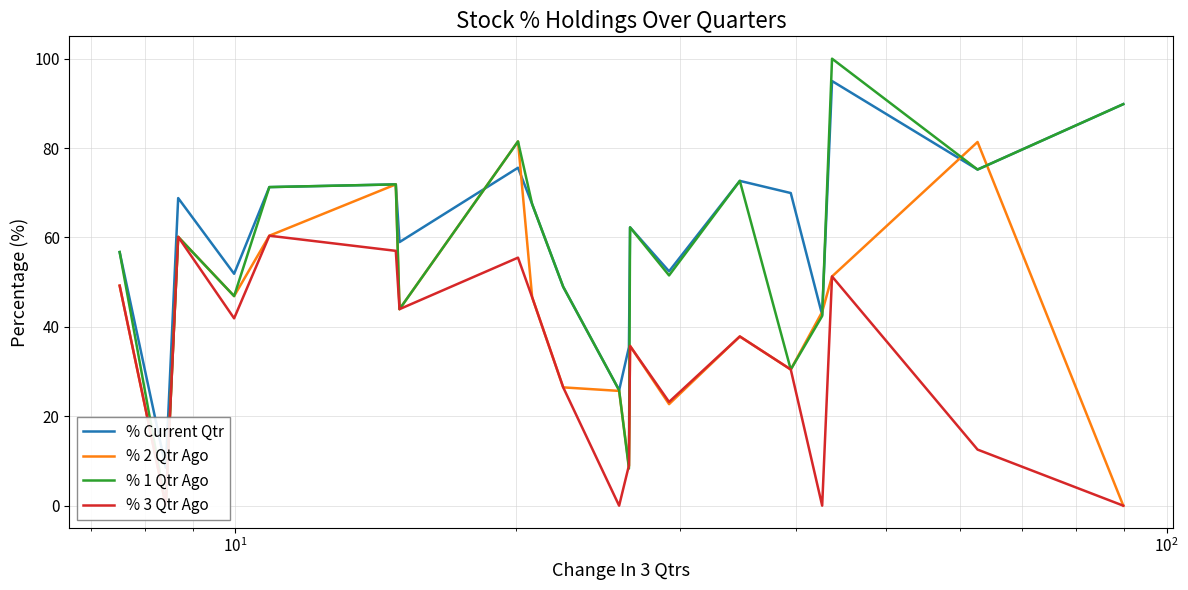

How many interior local valleys does the % 3 Qtr Ago series have?

6